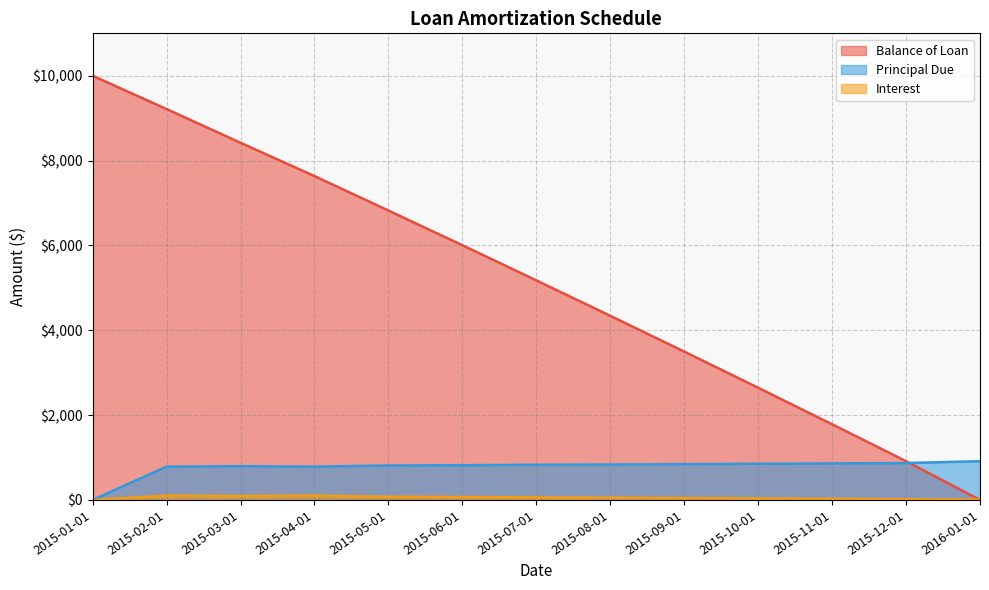

The value of Interest at 2015-03-01 is 93.0. True or false?

True